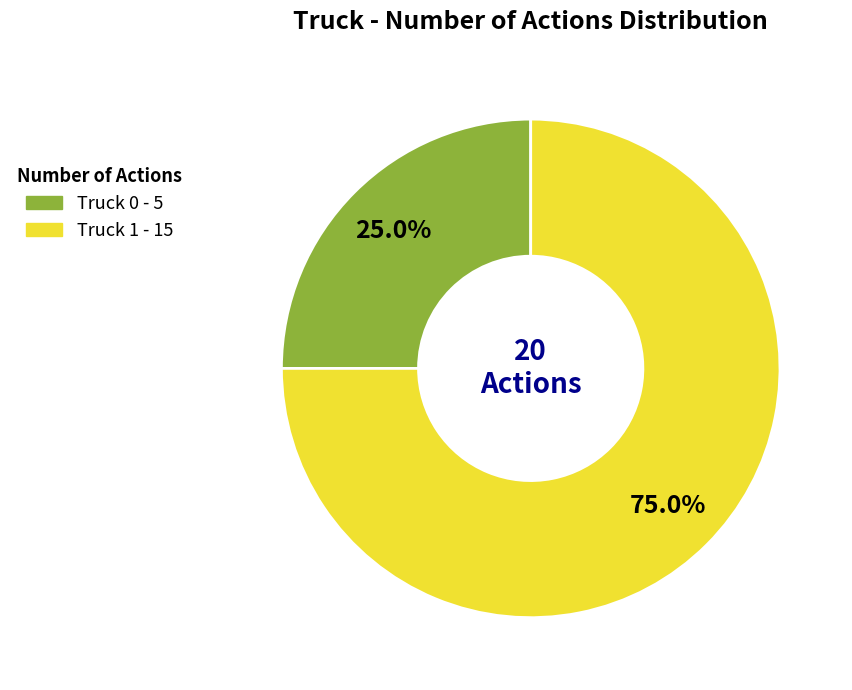

Is the sum of Truck 1 and Truck 0 greater than half?

Yes